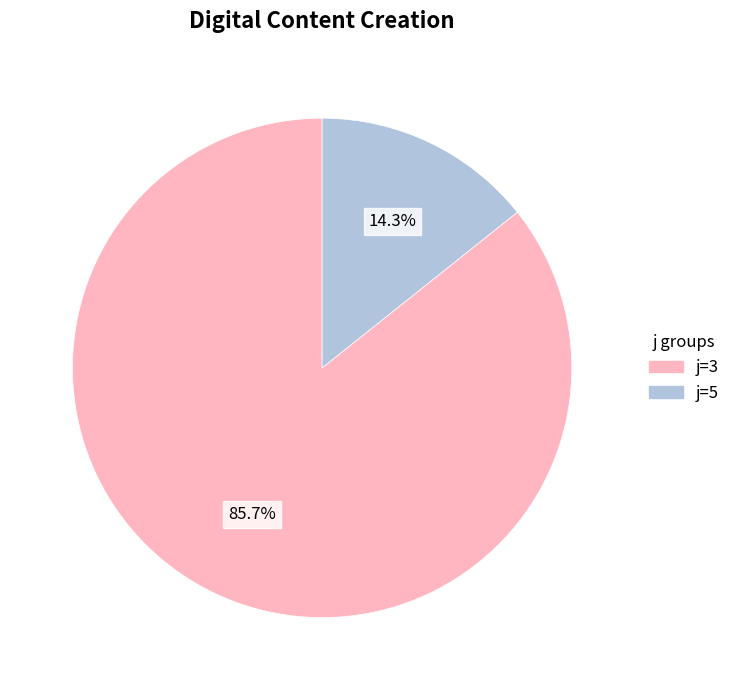

Which slice is the largest?

j=3